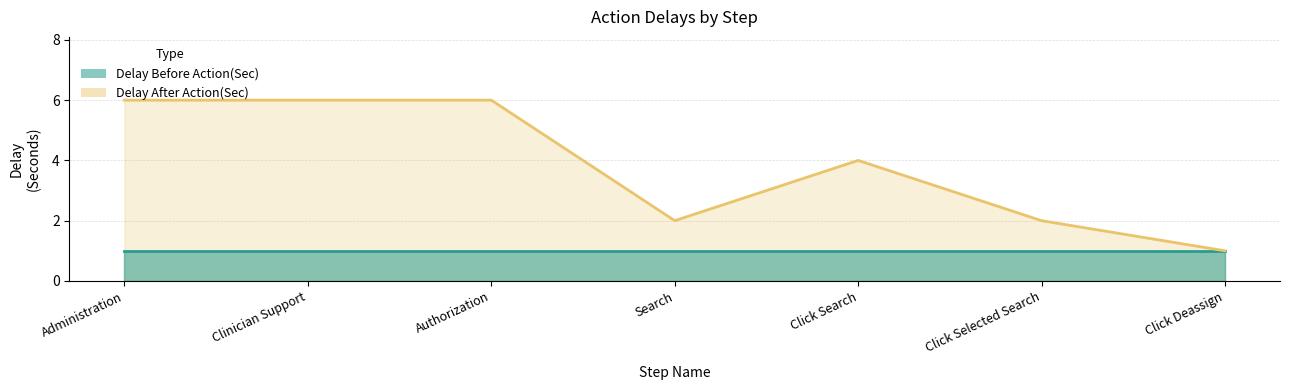

Rank the categories by value from highest to lowest.

Administration, Clinician Support, Authorization, Click Search, Search, Click Selected Search, Click Deassign